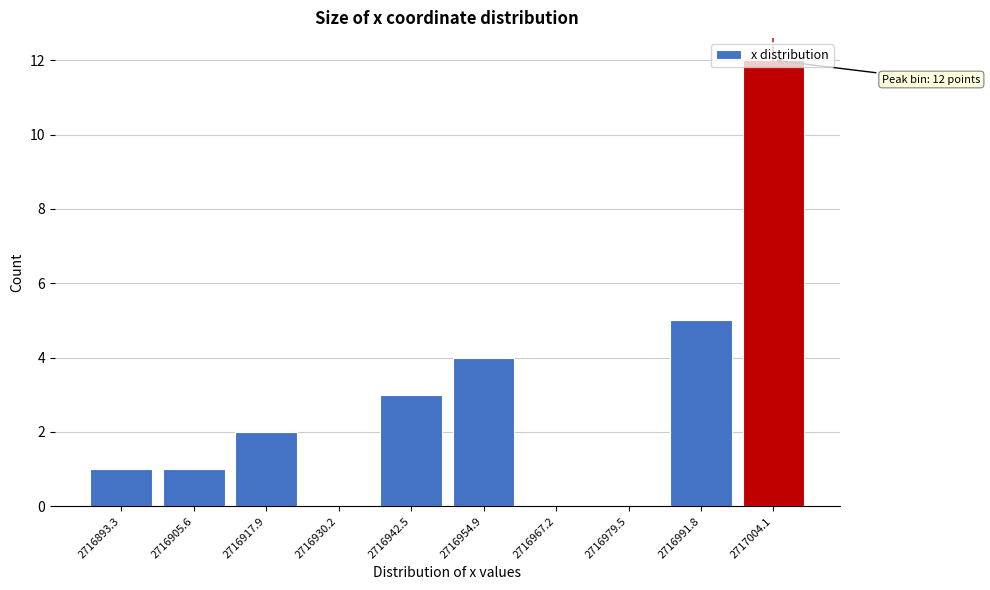

Which has a higher value, 2716967.2 or 2716905.6?

2716905.6